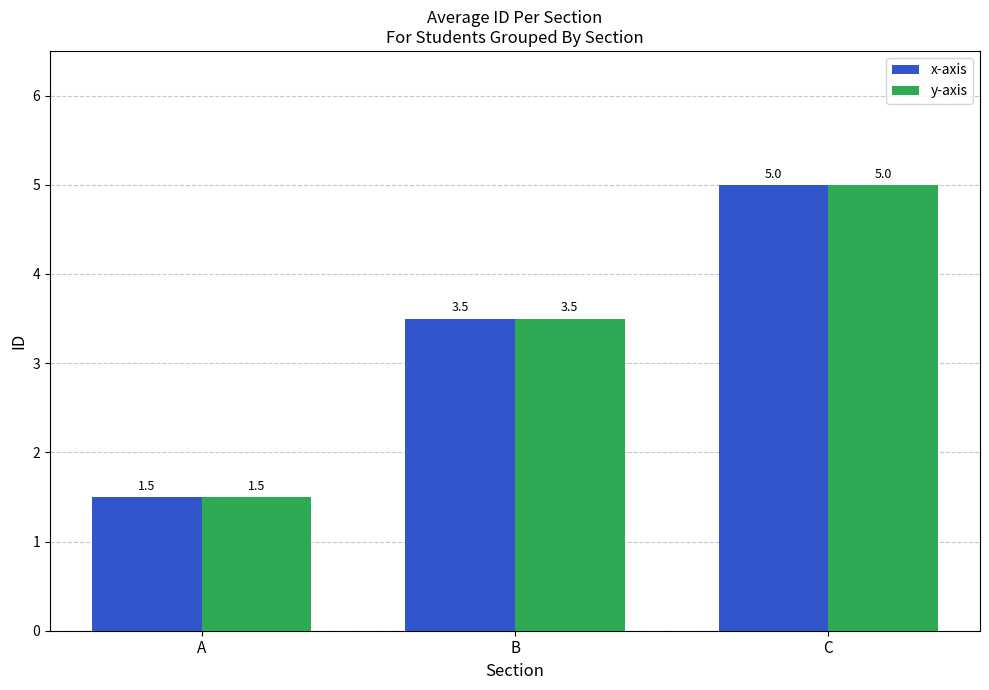

What is the value of the x-axis bar at the 2nd from the left?

3.5